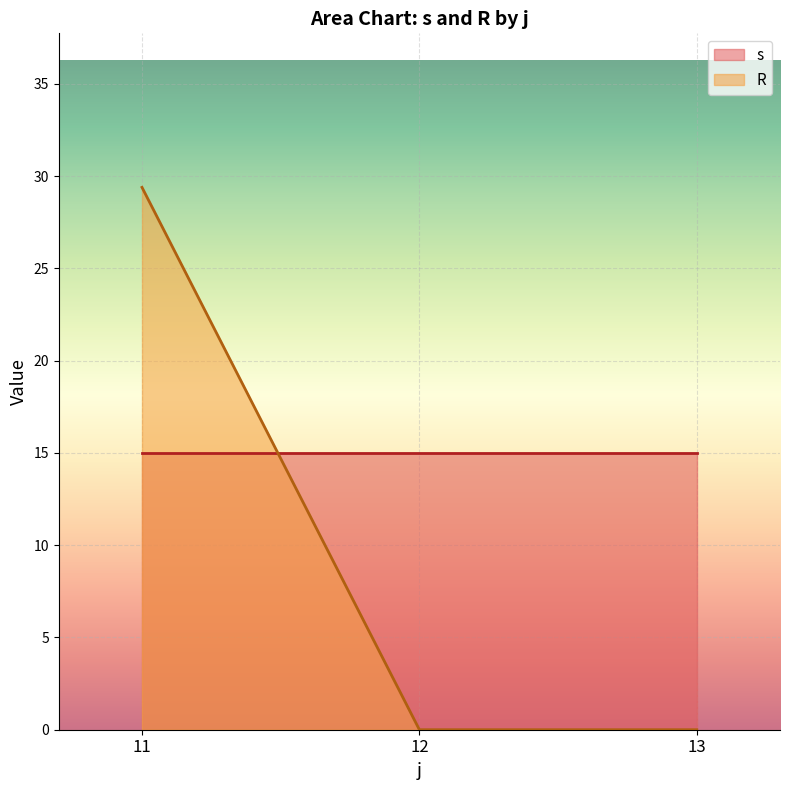

What value does the s series have at 13?

15.0